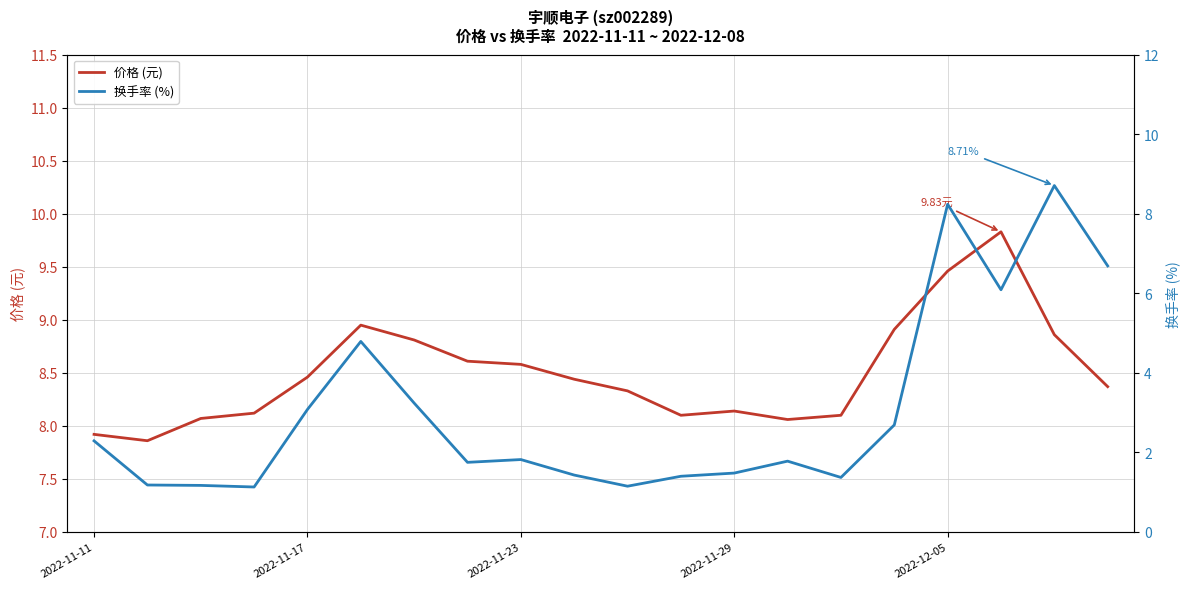

What are all the series names shown in the legend?

价格 (元), 换手率 (%)